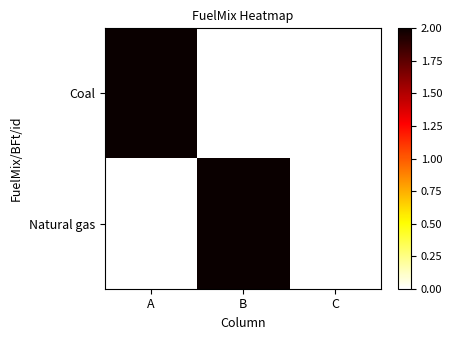

Reading left to right, what are all the values shown in this chart?

Coal: A=2	B=0	C=0
Natural gas: A=0	B=2	C=0